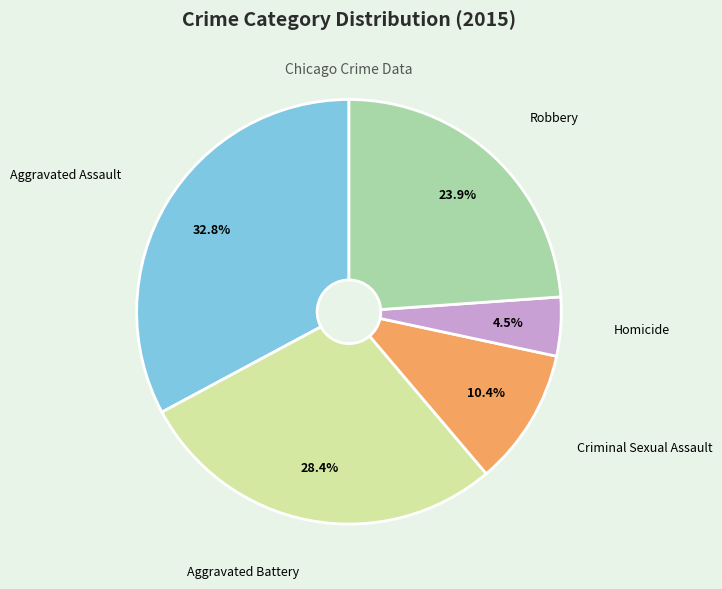

Count the number of slices in the pie.

5